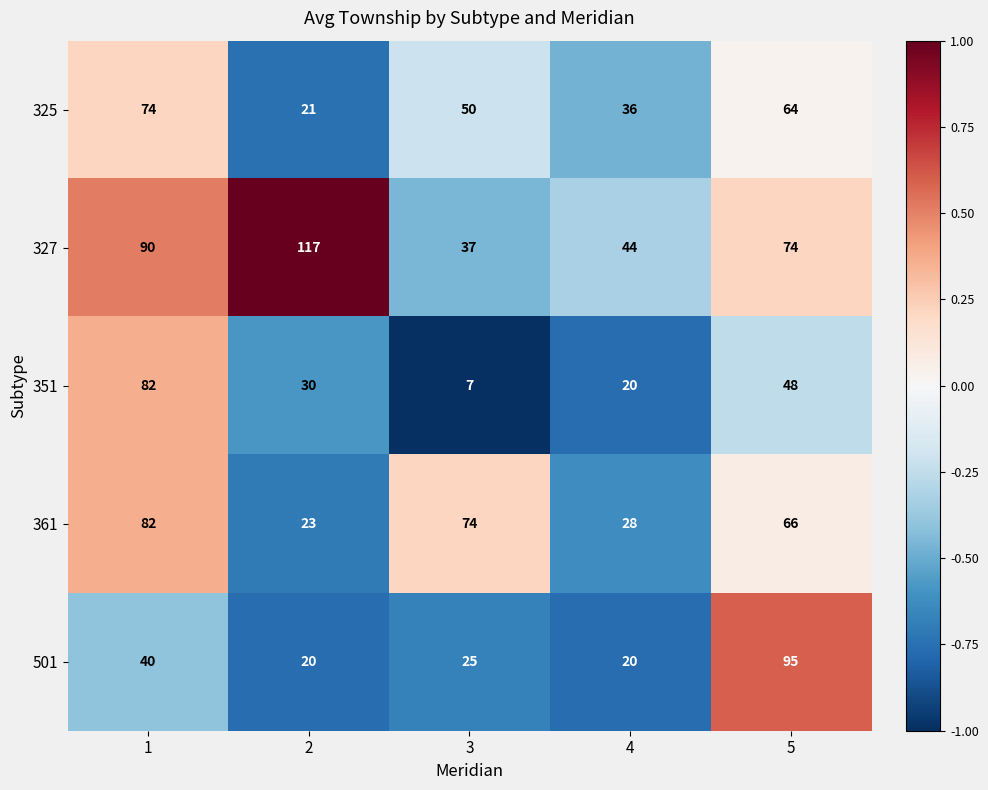

At how many categories does at least one series exceed 80?

3